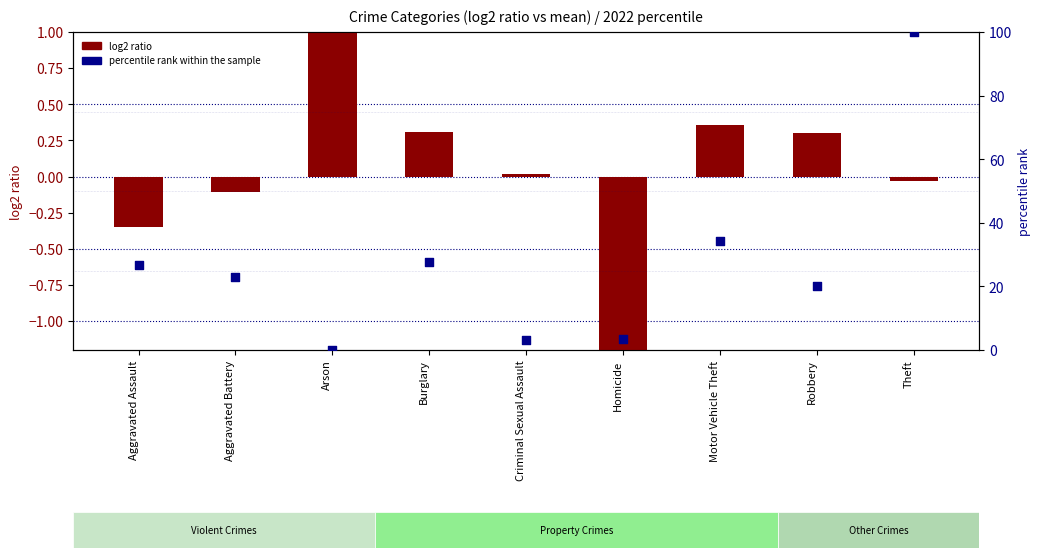

At which category is the sum across all series the highest?

Theft